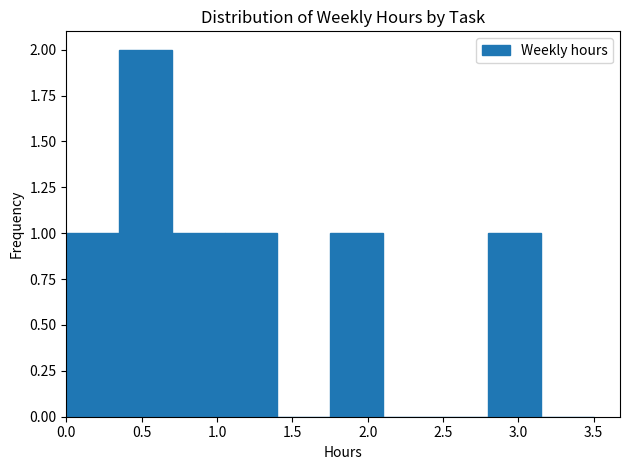

Reading left to right, transcribe this chart: for each bar, give the range it covers on the x-axis and its height. The values are not printed on the chart, so give them approximately, as read against the axis.

0.00 to 0.35: 1
0.35 to 0.70: 2
0.70 to 1.05: 1
1.05 to 1.40: 1
1.40 to 1.75: 0
1.75 to 2.10: 1
2.10 to 2.45: 0
2.45 to 2.80: 0
2.80 to 3.15: 1
3.15 to 3.50: 0